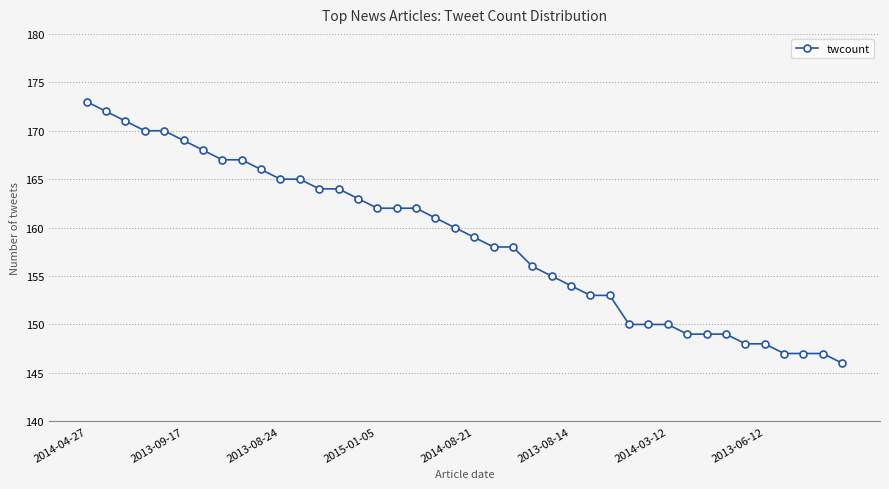

What is the value of the 10th point from the left?

166